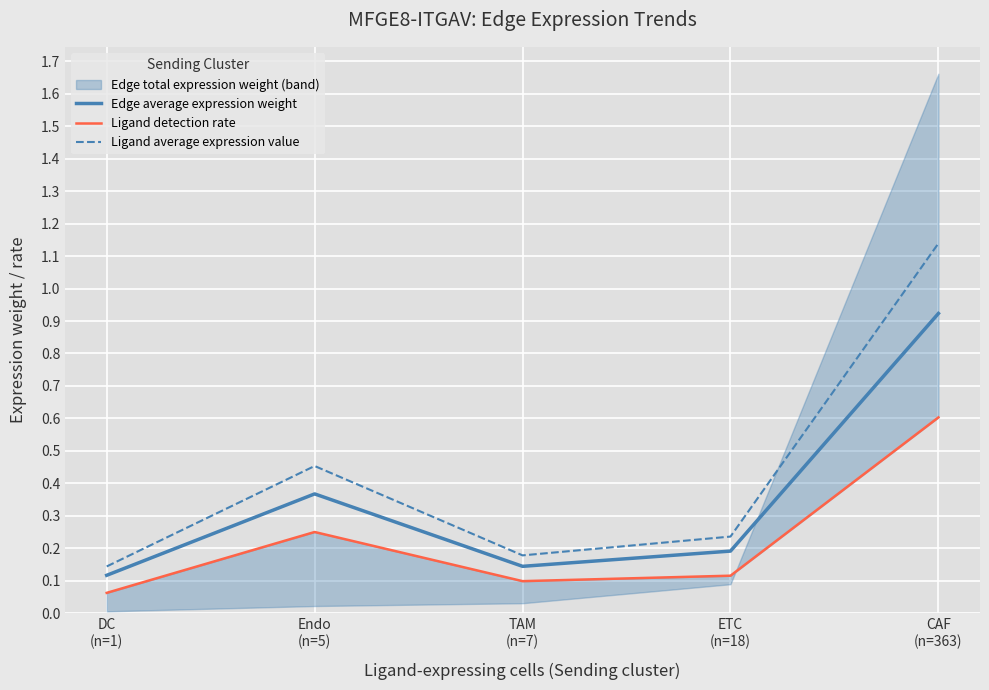

Count the number of categories in the chart.

5